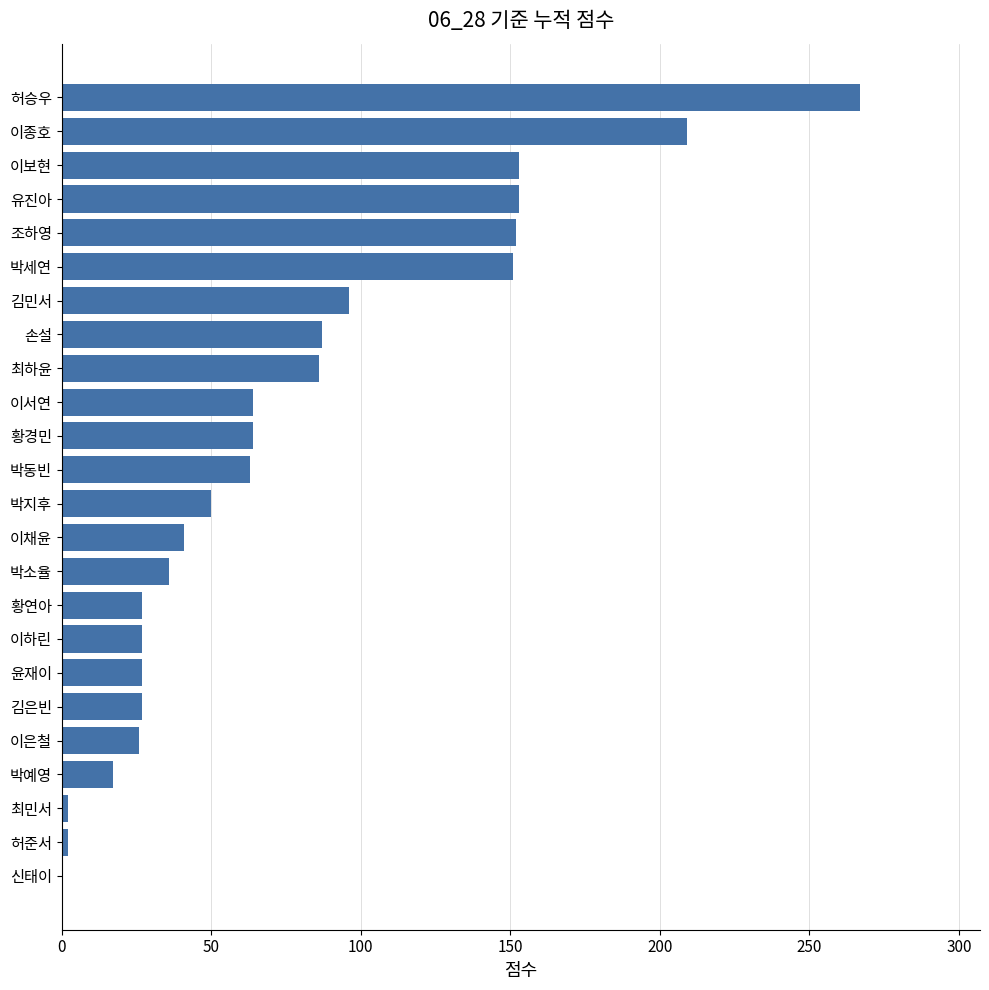

How many values are above zero?

23